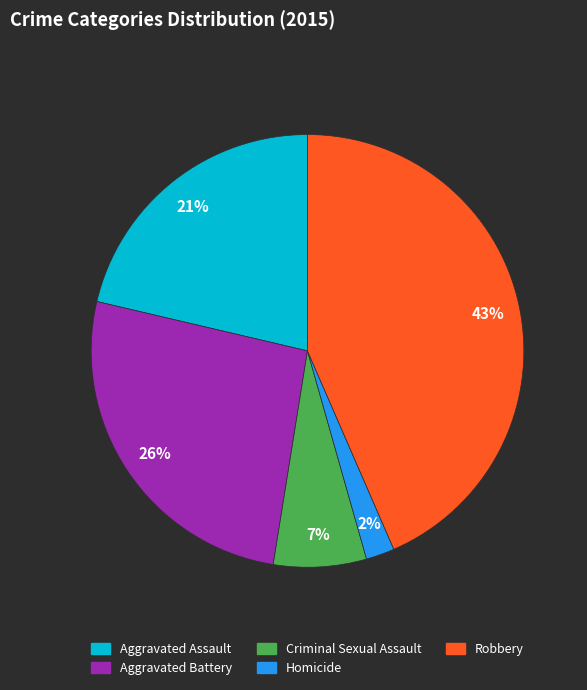

Combined, do Criminal Sexual Assault and Homicide account for over 50%?

No